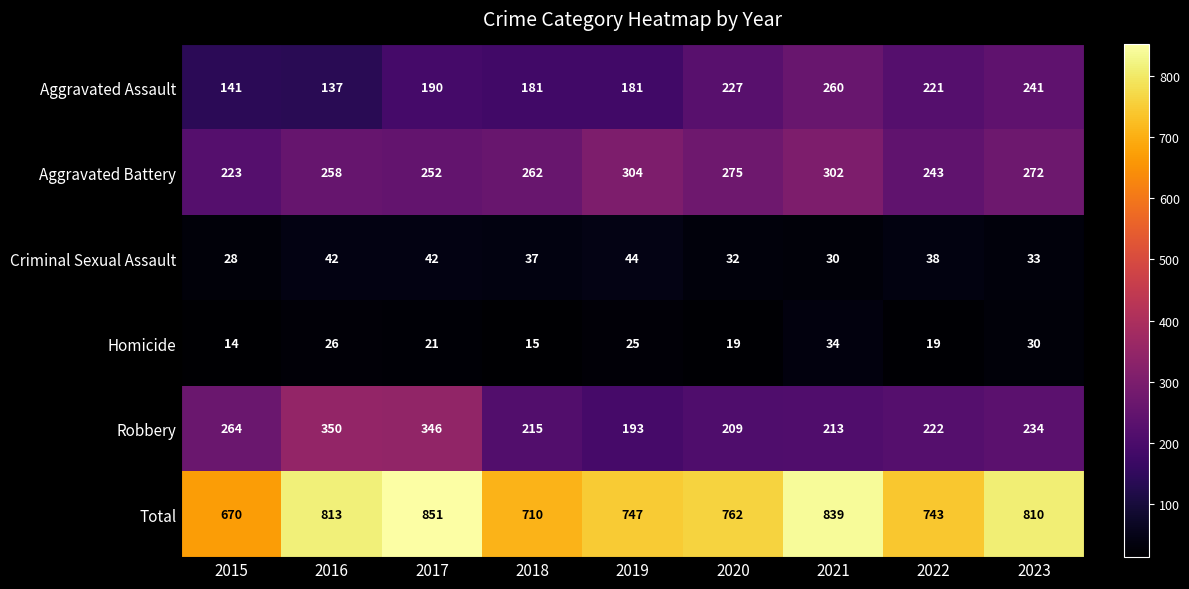

Count the number of data series in this chart.

6